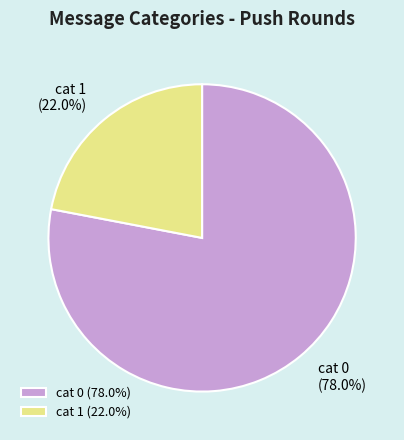

Is cat 0 the majority of the pie?

Yes